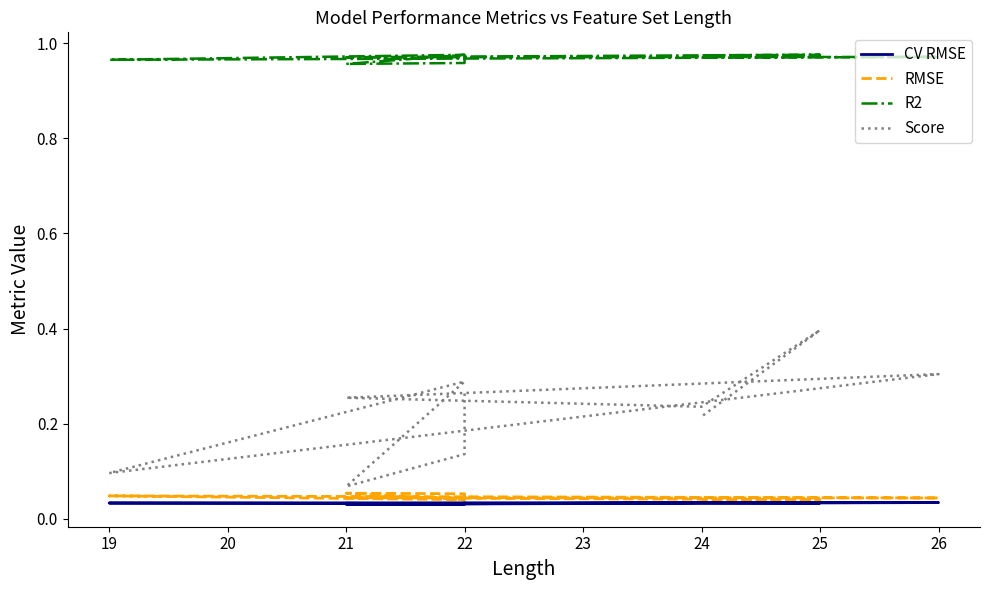

Is the value of CV RMSE at 24 greater than the value of R2 at 21?

No